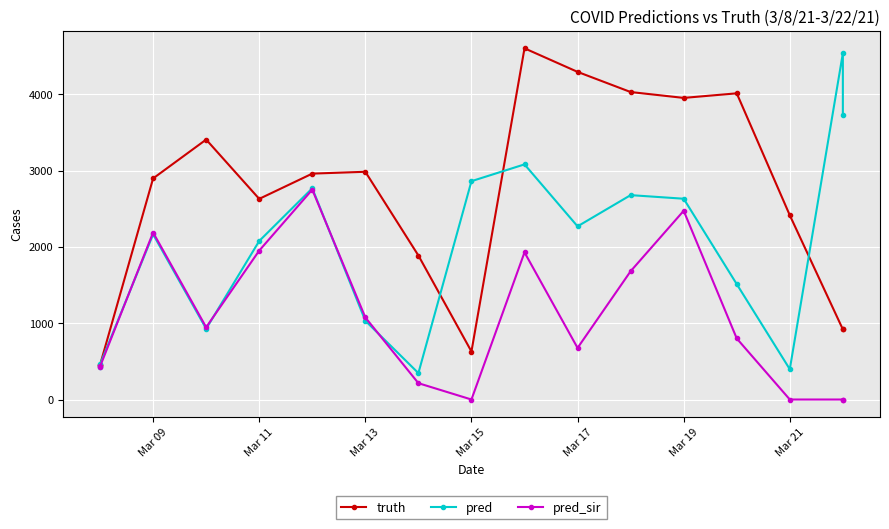

In pred, how many points are lower than both neighbors (excluding endpoints)?

4